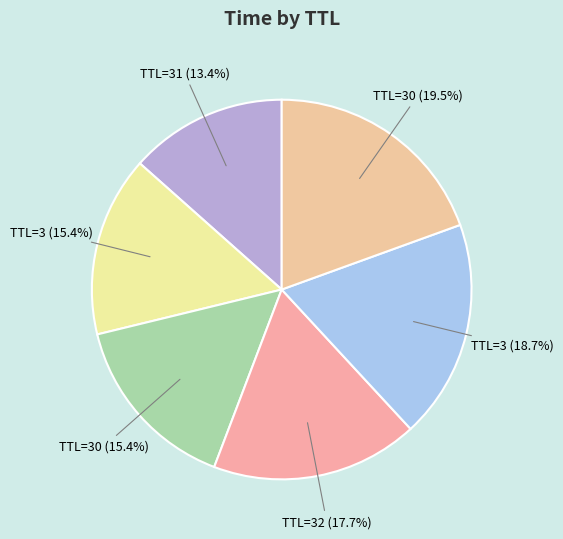

How many segments does this pie chart have?

6